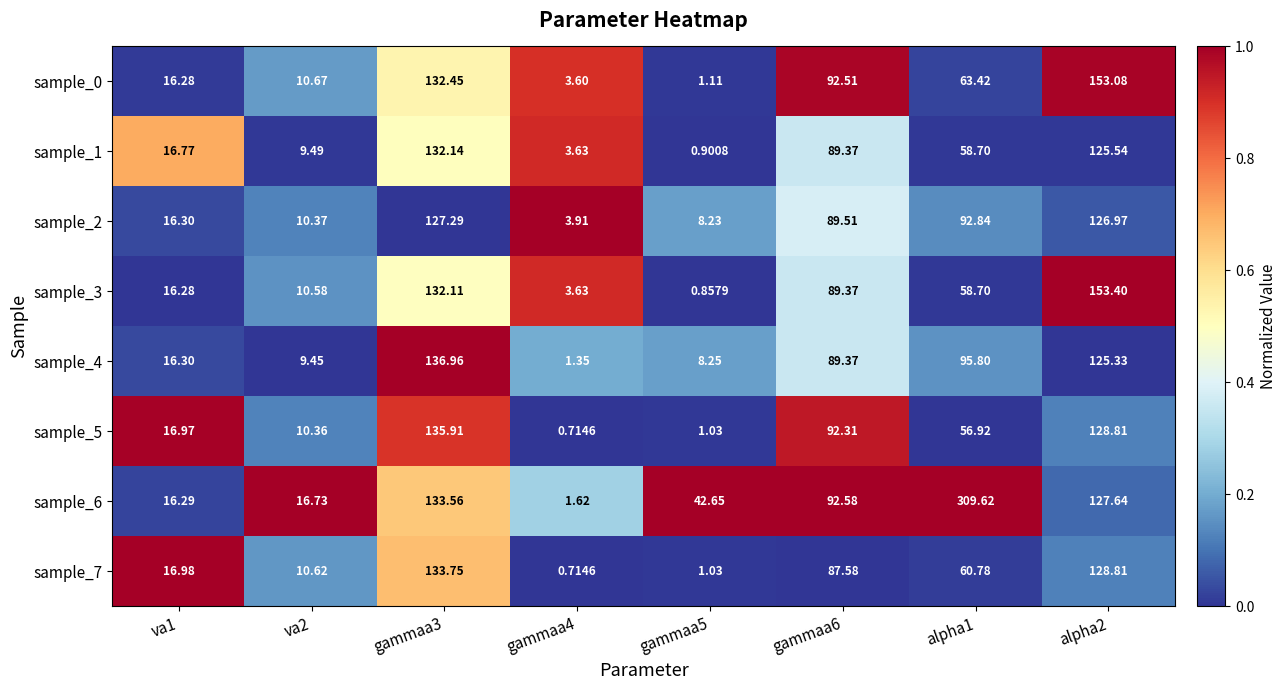

What is the total value across all series at gammaa4?

19.2